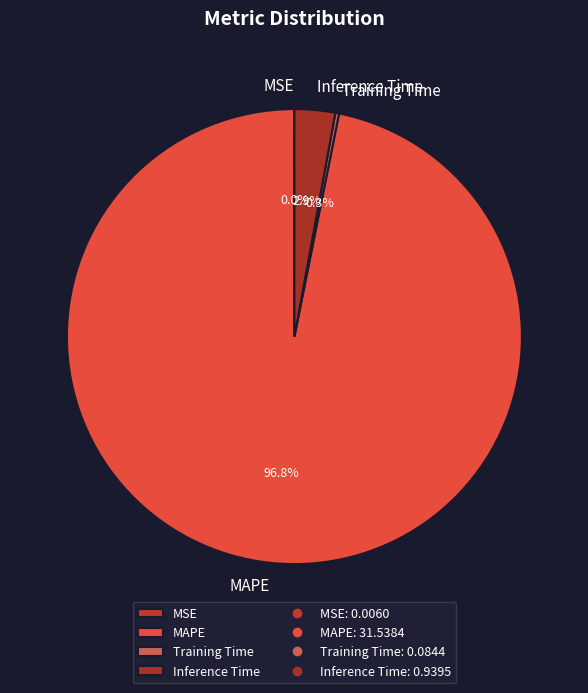

To the nearest percent, what is the average slice percentage?

25%